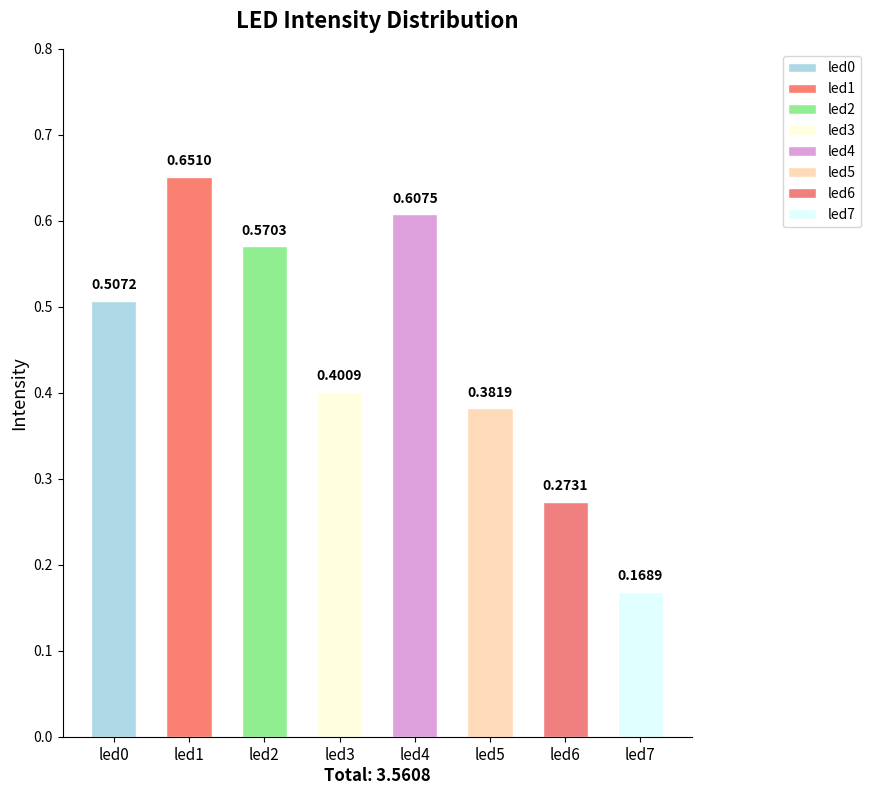

What is the sum of the values at led0 and led6?

0.8